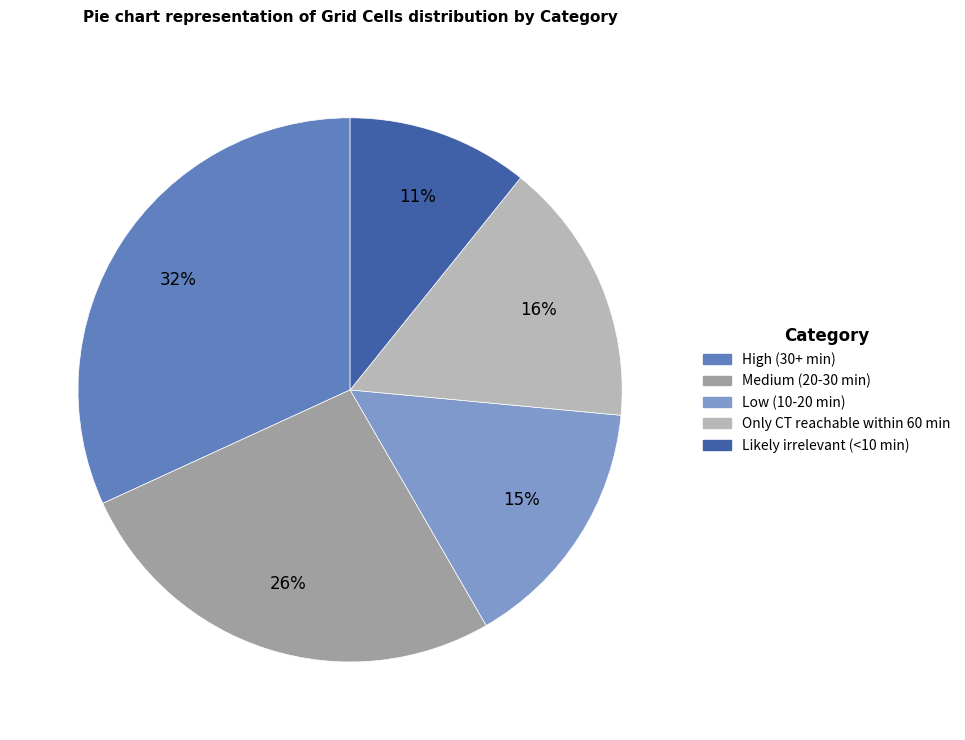

Combined, do Low (10-20 min) and Likely irrelevant (<10 min) account for over 50%?

No